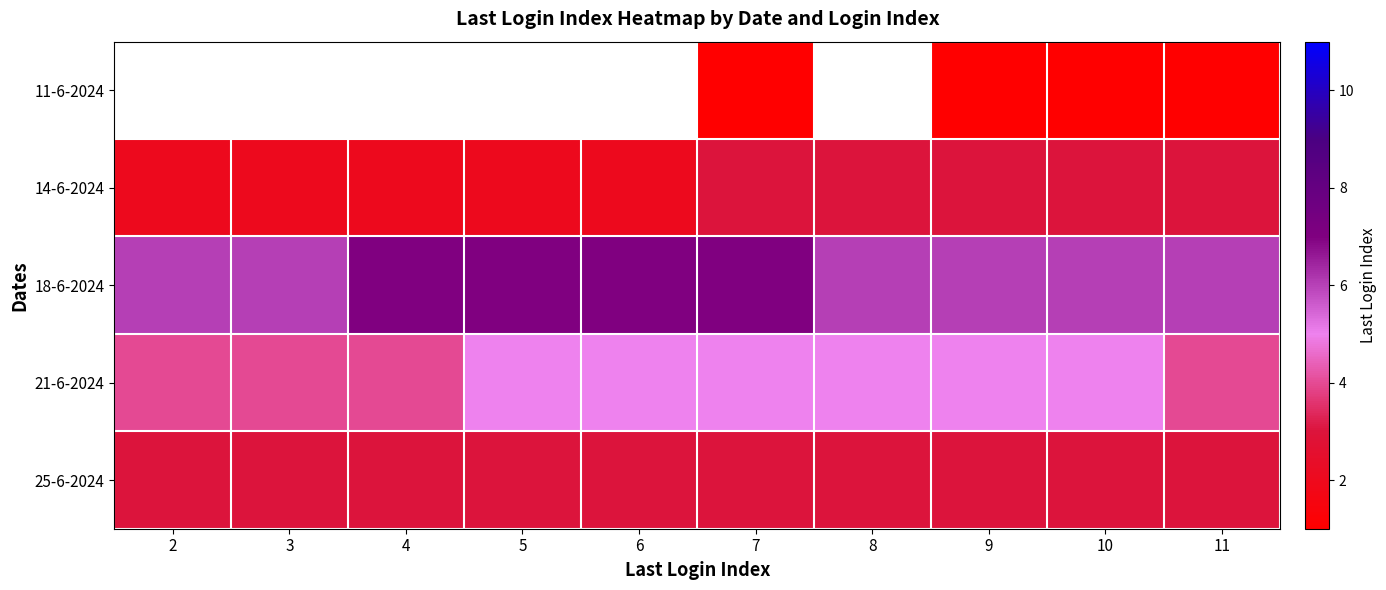

True or false: 25-6-2024 has a value of 3.0 at 11.

True